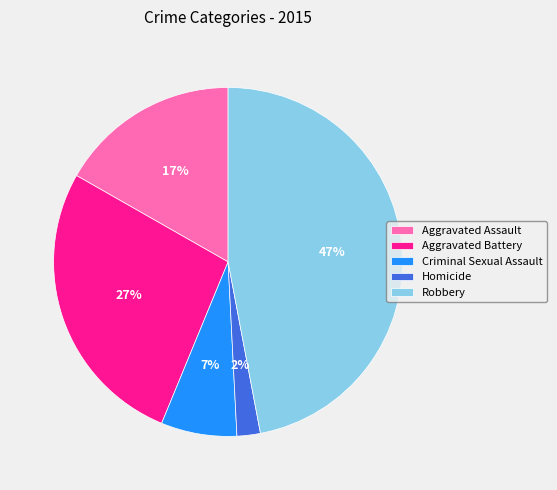

To the nearest percent, what is the combined percentage of Robbery and Aggravated Battery?

74%